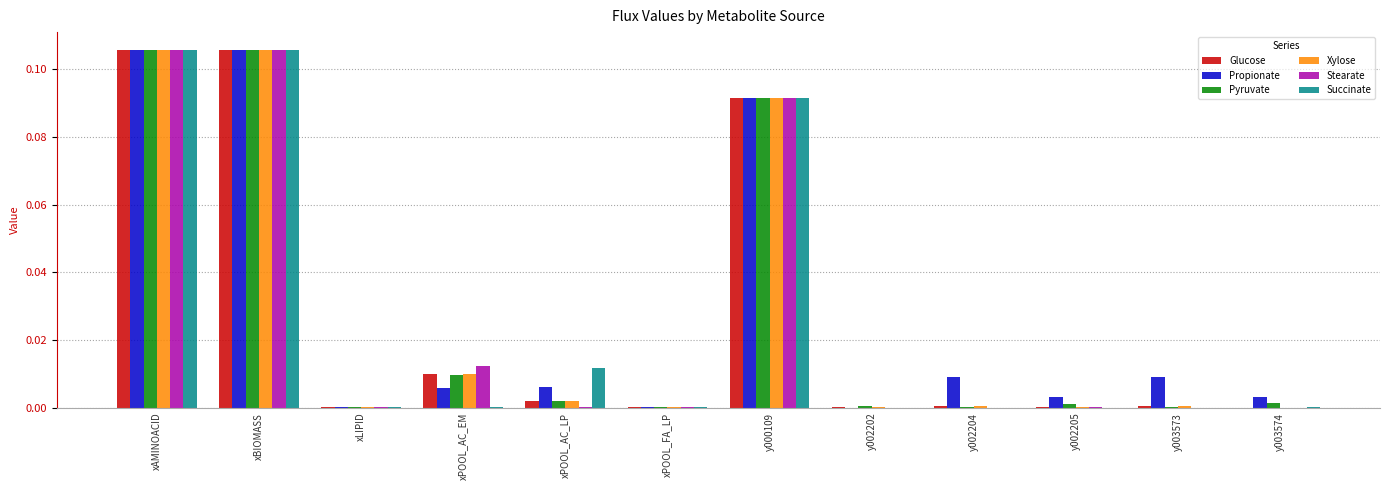

The value of Pyruvate at xLIPID is 0.0. True or false?

True